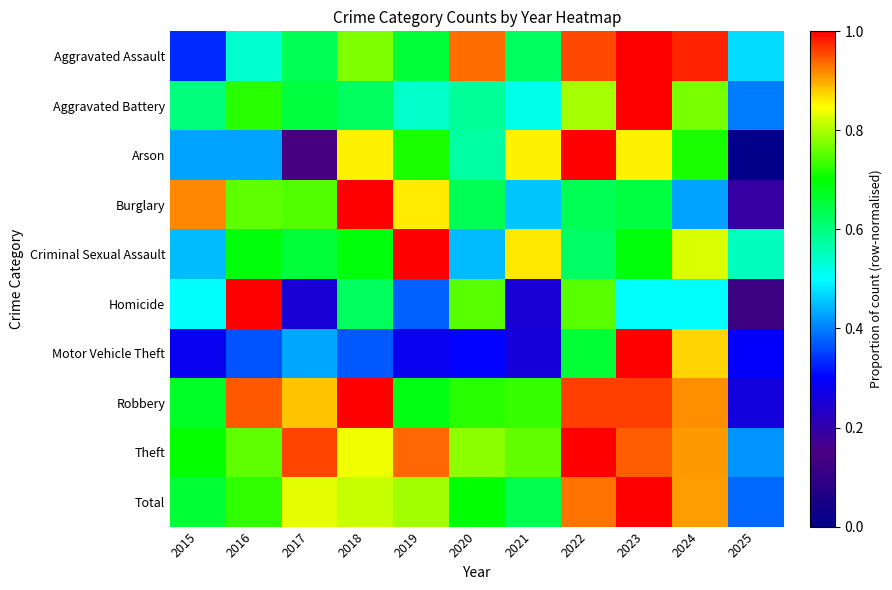

At 2016, list the series in order from largest to smallest.

Homicide, Robbery, Theft, Burglary, Total, Aggravated Battery, Criminal Sexual Assault, Aggravated Assault, Arson, Motor Vehicle Theft